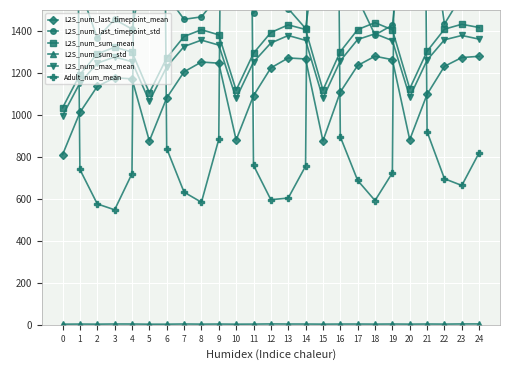

Rank the series by their maximum value, from highest to lowest.

Adult_num_mean, L2S_num_last_timepoint_std, L2S_num_sum_mean, L2S_num_max_mean, L2S_num_last_timepoint_mean, L2S_num_sum_std